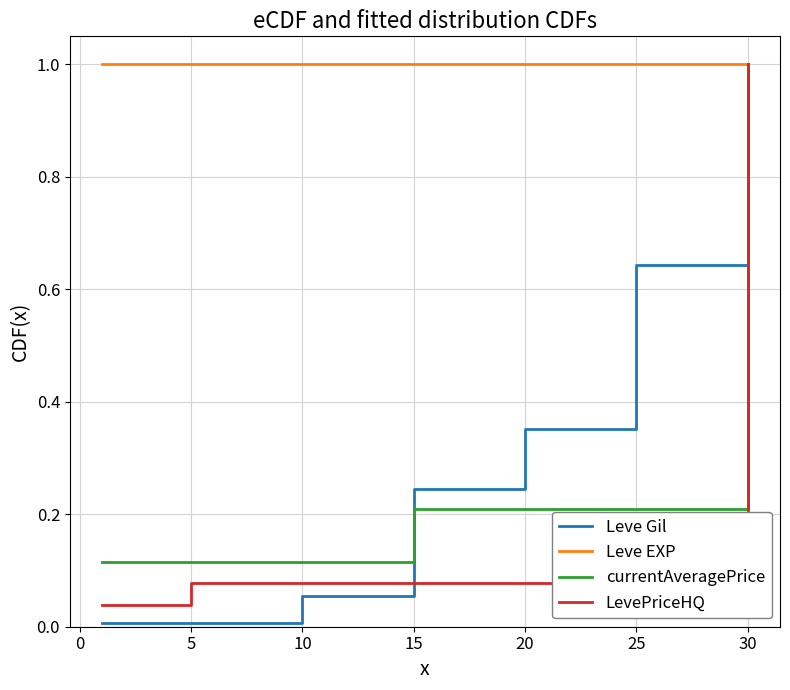

Which series has the largest range (max minus min)?

Leve Gil